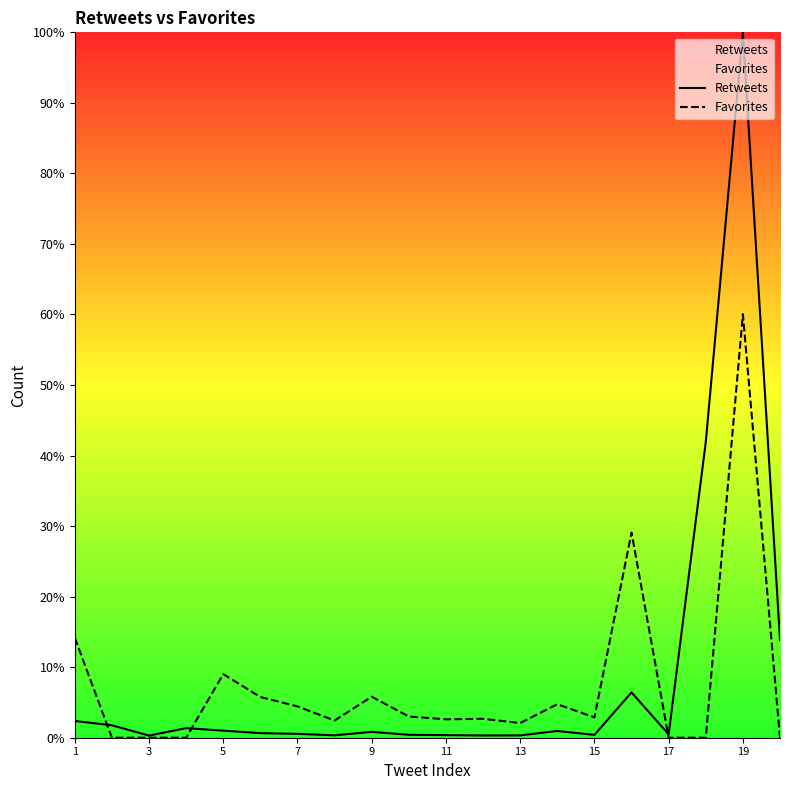

How many lines are shown in the chart?

2